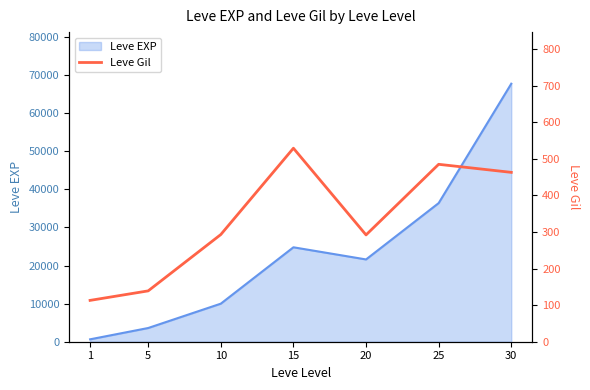

Count the number of values greater than 293.

3